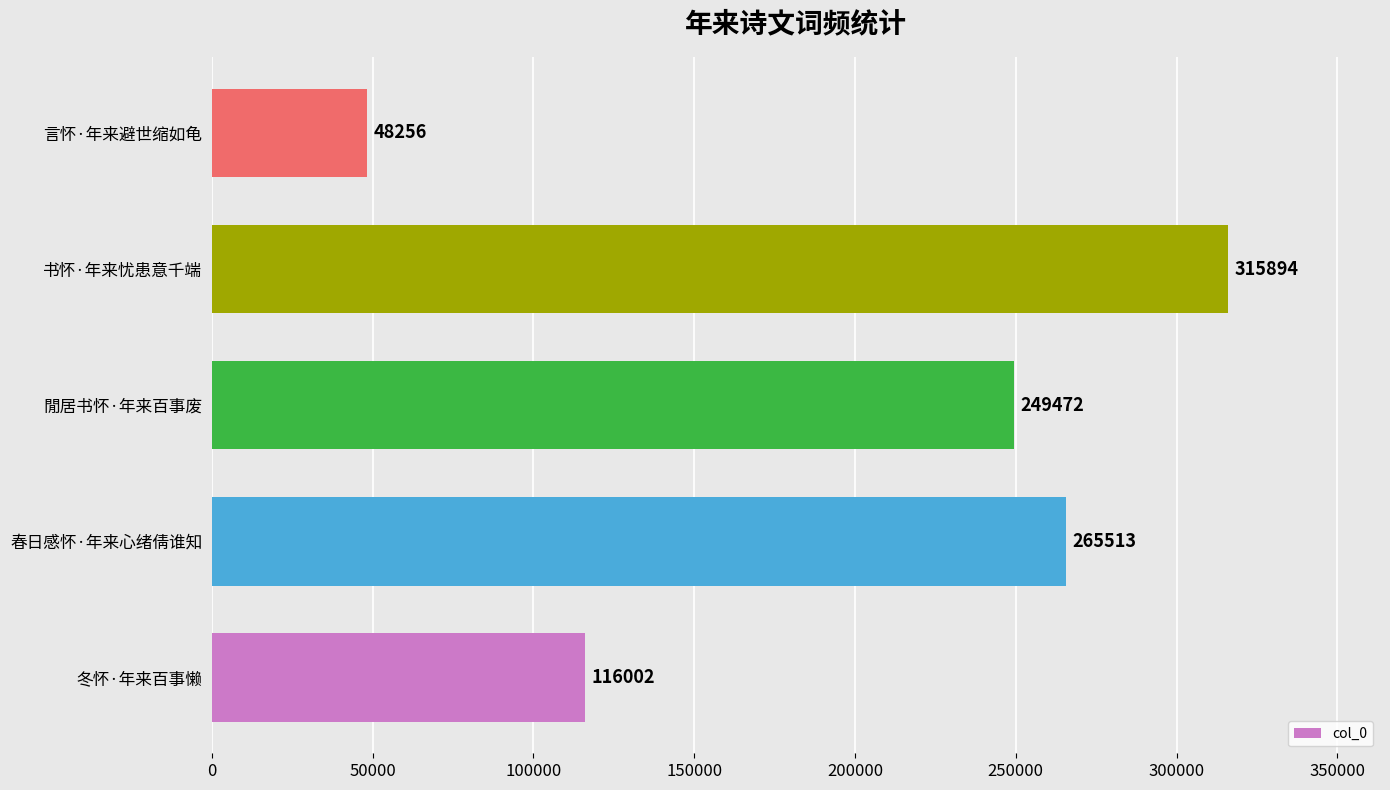

Reading bottom to top, transcribe all the data shown in this chart.

冬怀·年来百事懒=116002	春日感怀·年来心绪倩谁知=265513	閒居书怀·年来百事废=249472	书怀·年来忧患意千端=315894	言怀·年来避世缩如龟=48256